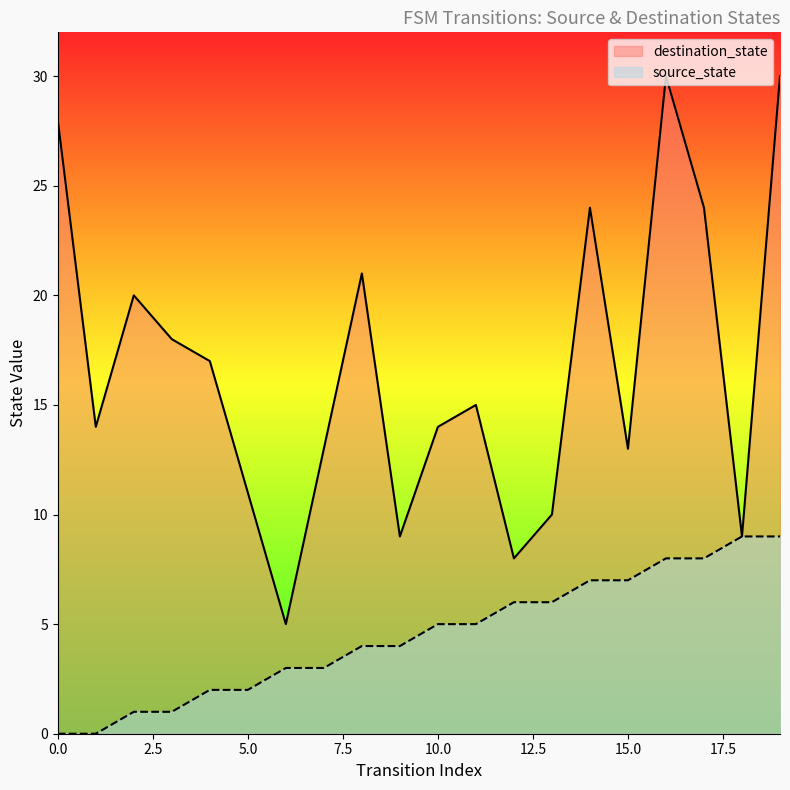

True or false: destination_state and source_state cross at least once.

False